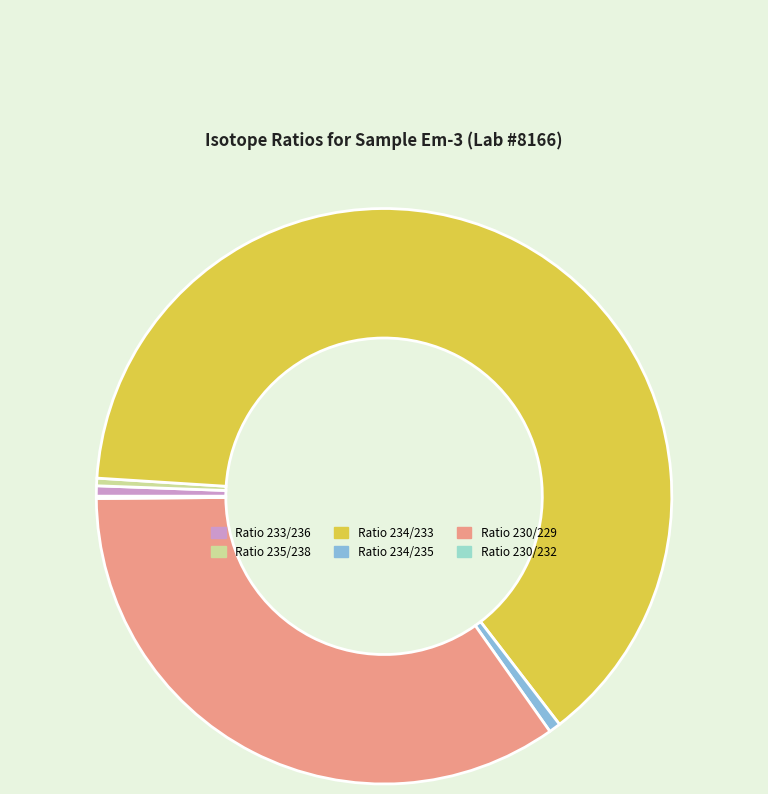

Do Ratio 234/235 and Ratio 230/229 together represent more than half of the pie?

No